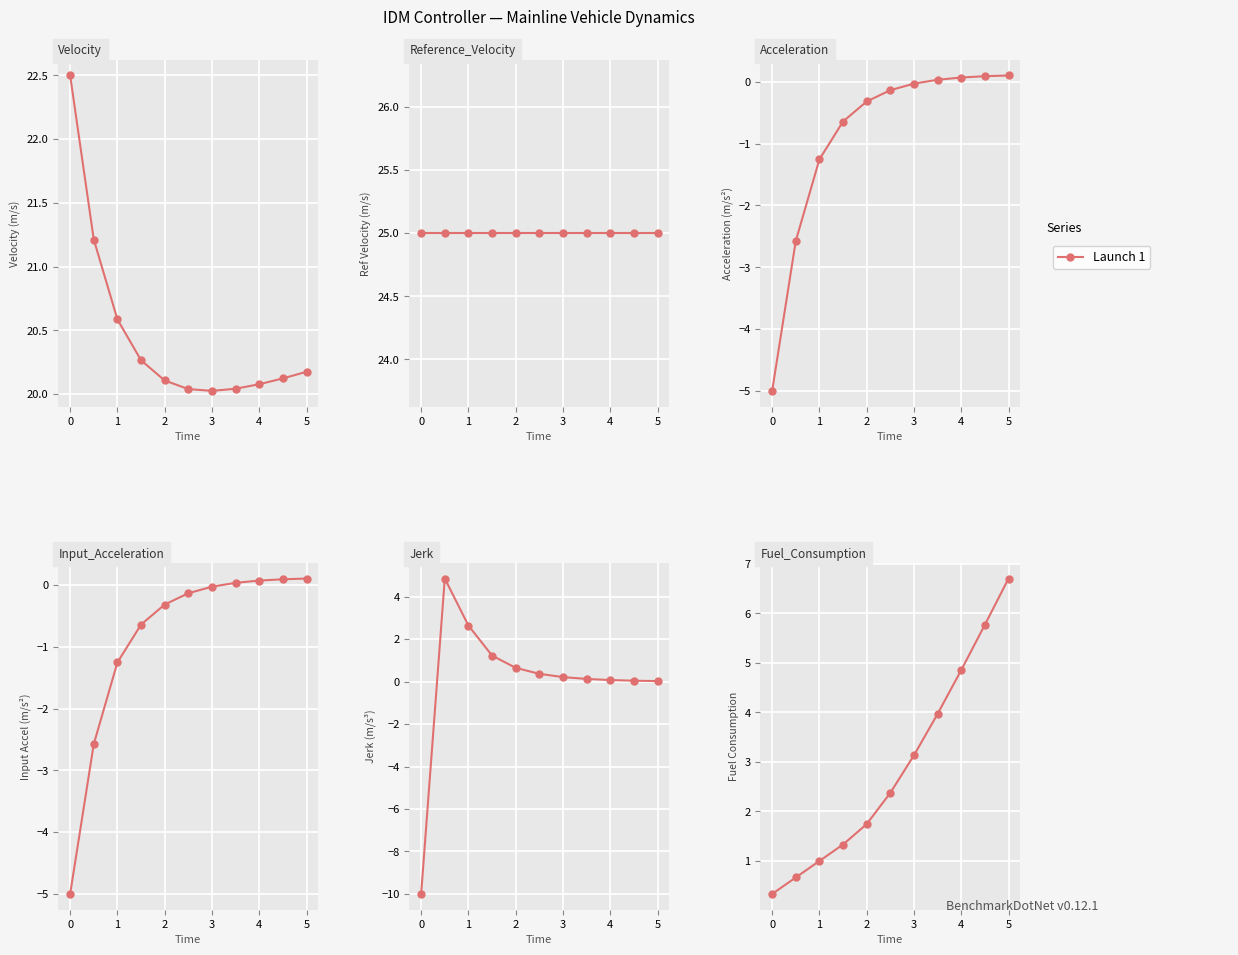

The Fuel_Consumption series shows 6.7 at 5. True or false?

True